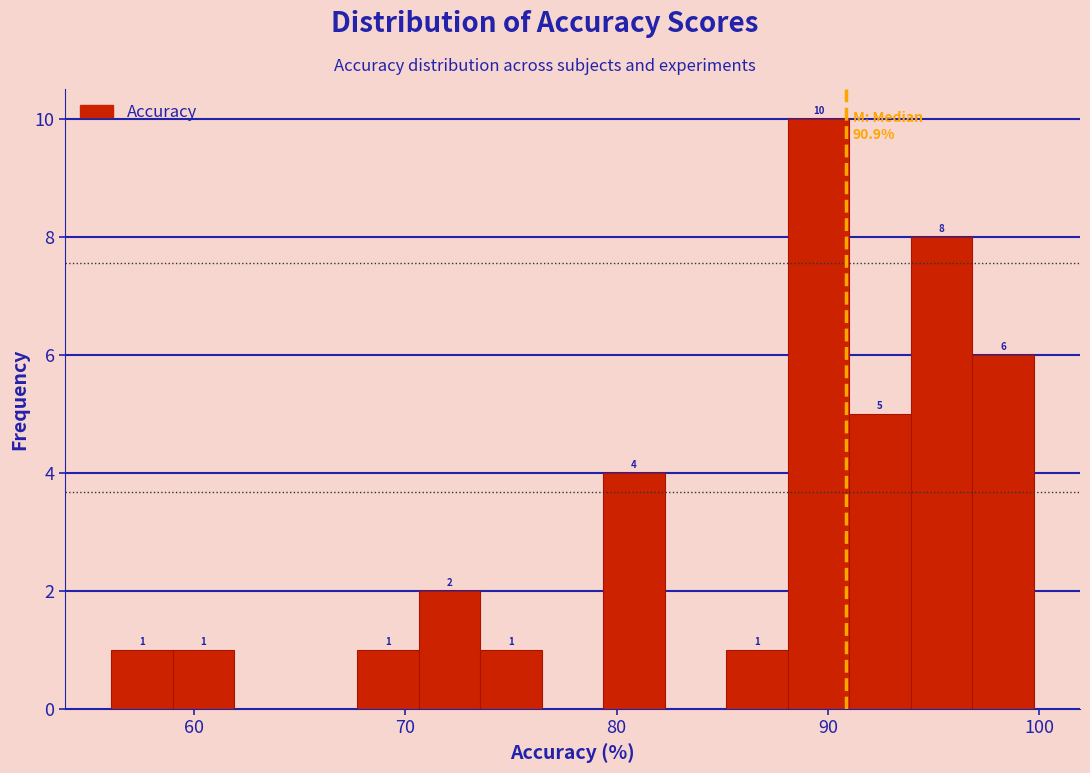

Read against the x-axis, roughly where is the centre of the tallest bar?

90